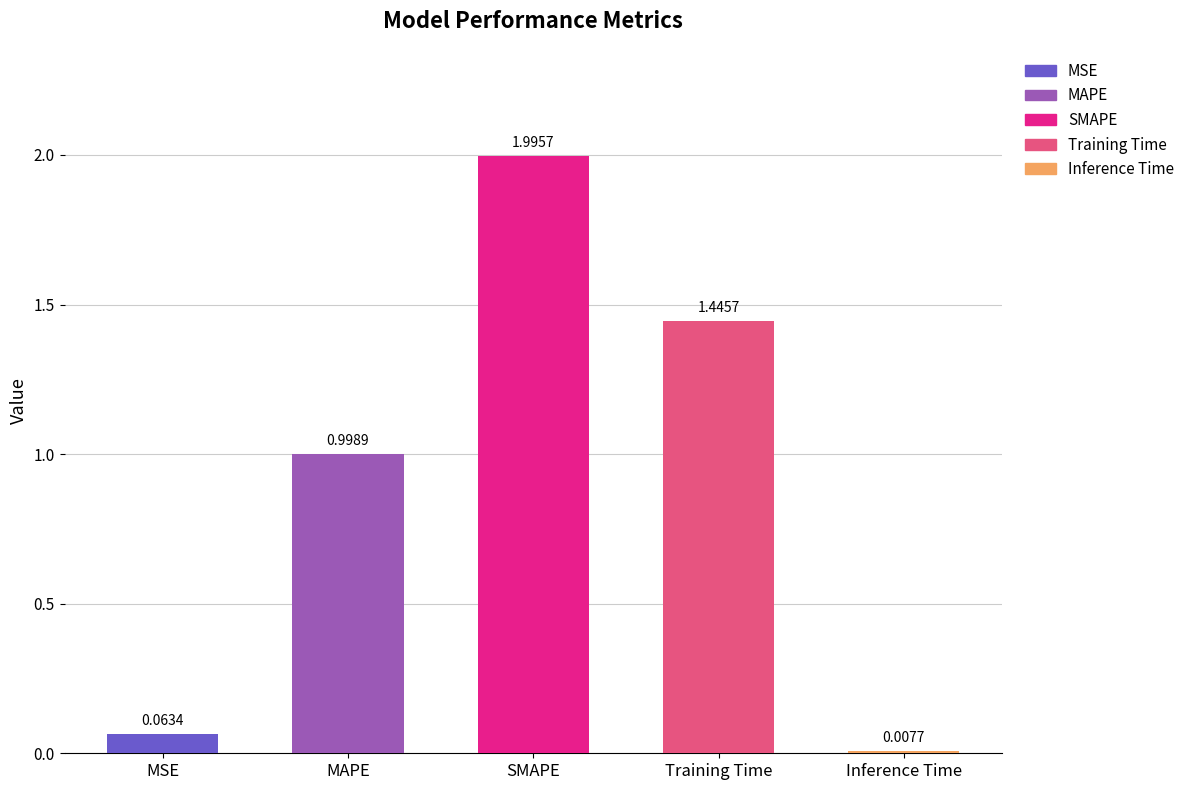

What is the difference between the values at Inference Time and Training Time?

1.4